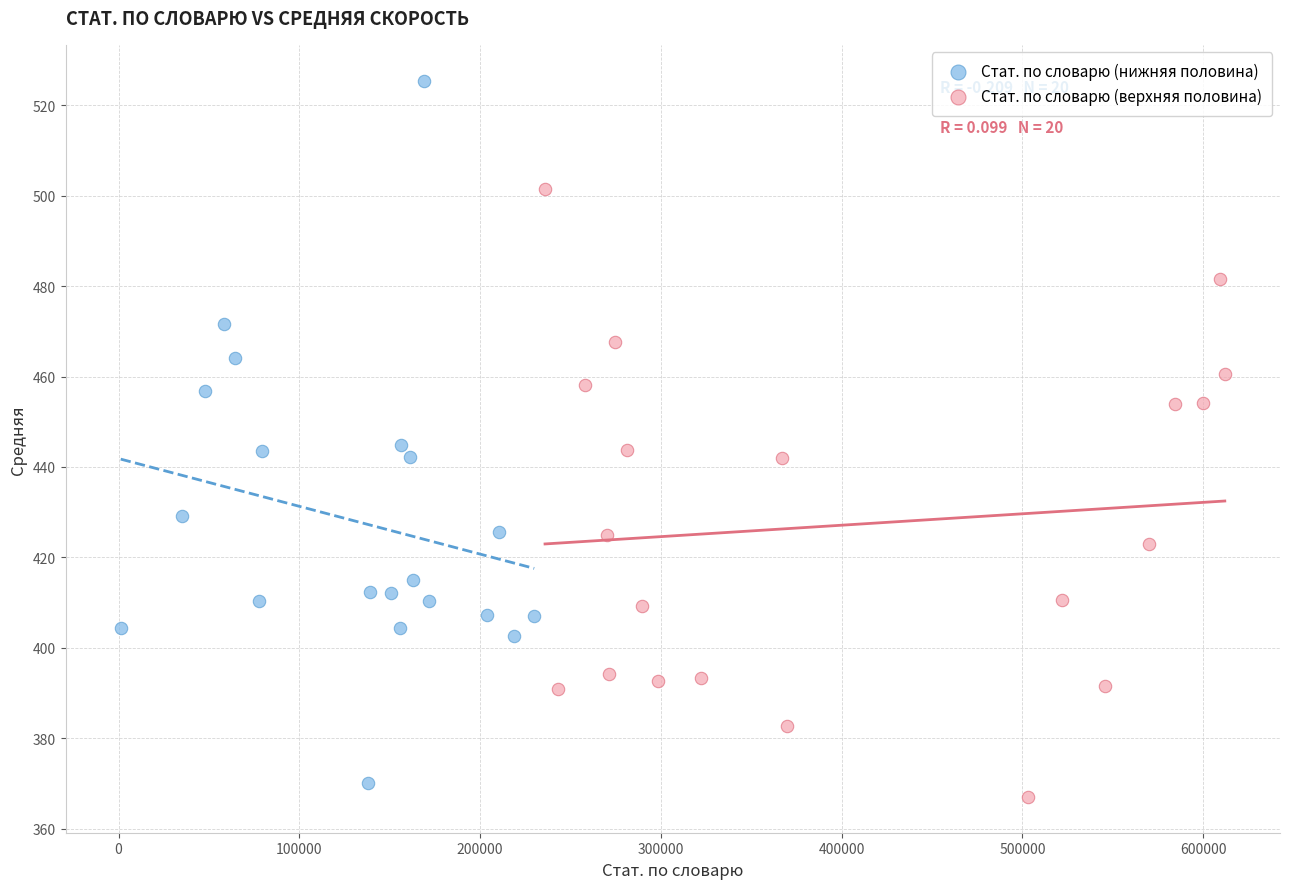

Which series reaches the minimum Y coordinate?

Стат. по словарю (верхняя половина)